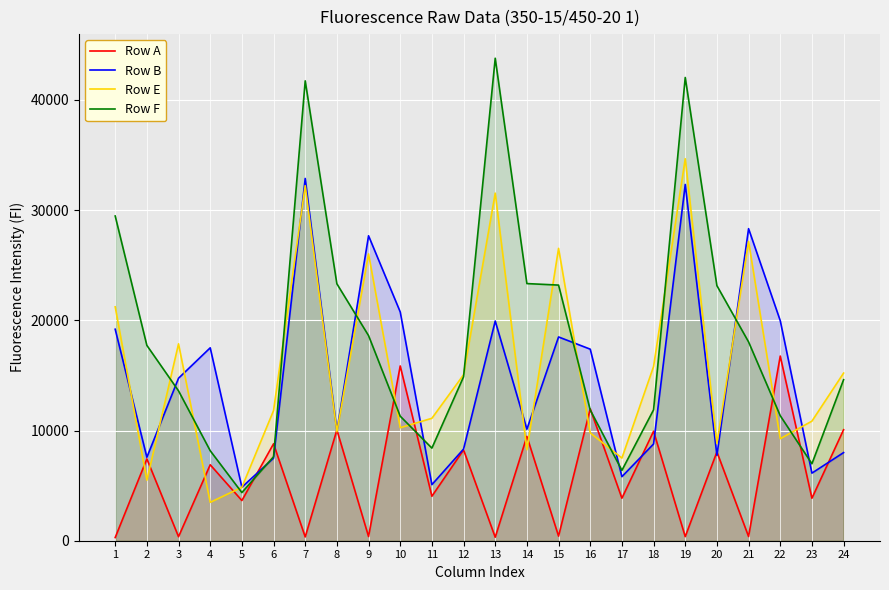

At how many categories does at least one series exceed 20507?

11